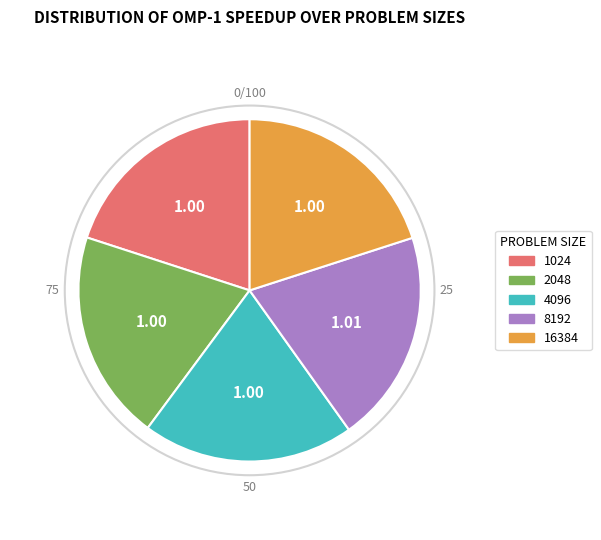

Approximately how many times larger is the value at 8192 compared to 4096?

1.0